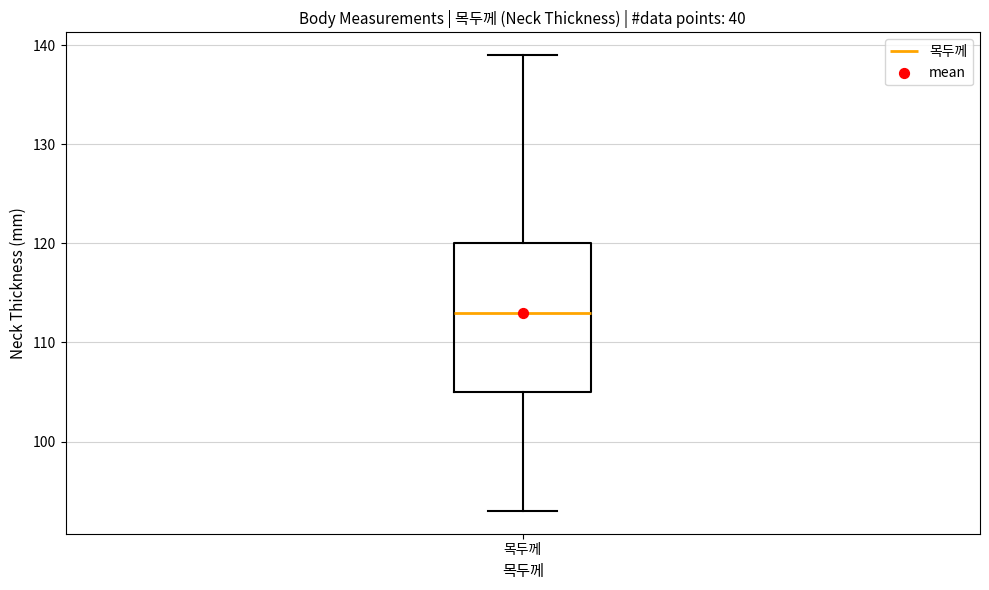

Read this box plot against the y-axis: the position of the median line, the range covered by the box, and the ends of both whiskers. The values are not printed on the chart, so give them approximately, as read against the axis.

median 113, box 105 to 120, whiskers 93 to 139